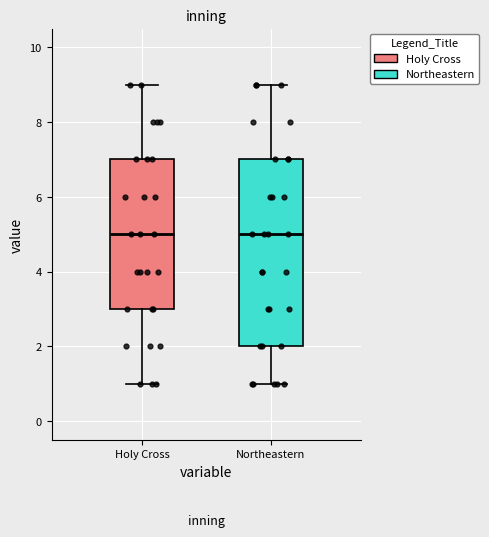

Comparing the boxes themselves (not the whiskers), which one is the tallest?

Northeastern